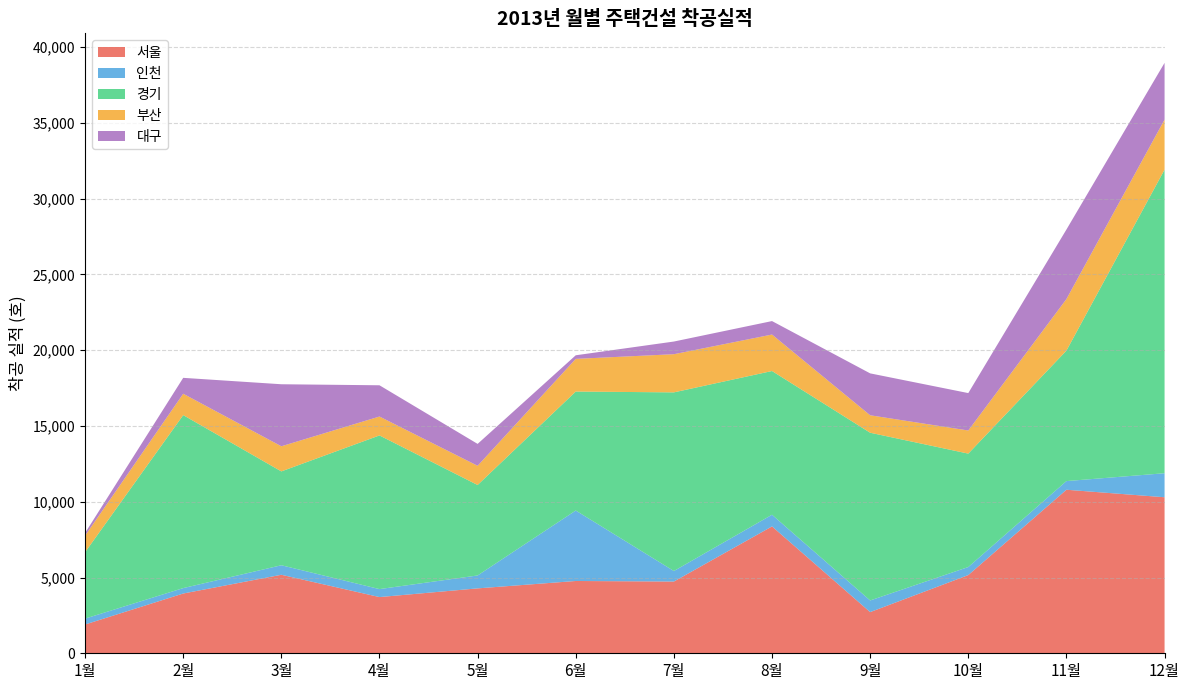

Reading left to right, what are all the values shown in this chart?

서울: 1900	3944	5181	3709	4283	4771	4734	8373	2717	5161	10792	10297
인천: 388	357	628	526	852	4649	695	770	768	531	571	1585
경기: 4381	11417	6194	10142	5971	7853	11789	9485	11070	7485	8610	20036
부산: 1092	1410	1658	1247	1267	2155	2519	2406	1152	1525	3403	3301
대구: 177	1049	4093	2062	1445	238	836	889	2765	2469	4588	3745